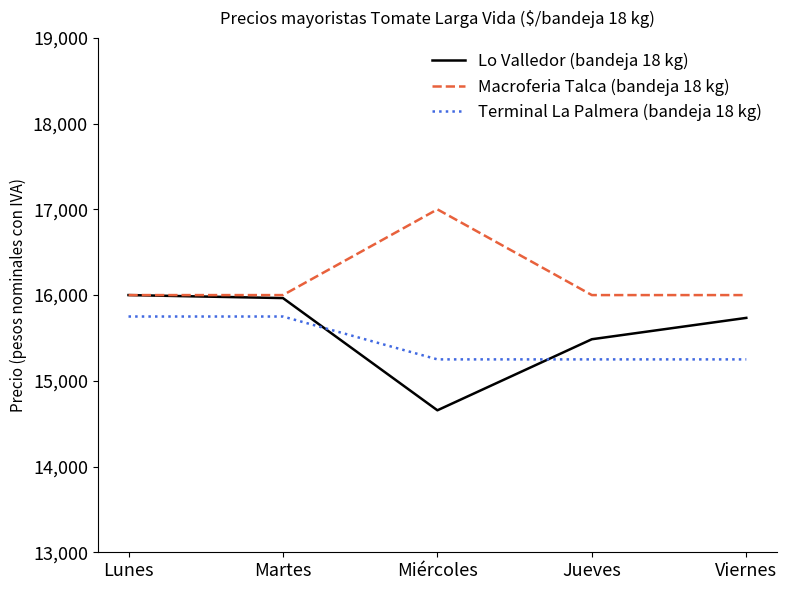

After their last crossing, which series has the higher values: Lo Valledor (bandeja 18 kg) or Terminal La Palmera (bandeja 18 kg)?

Lo Valledor (bandeja 18 kg)